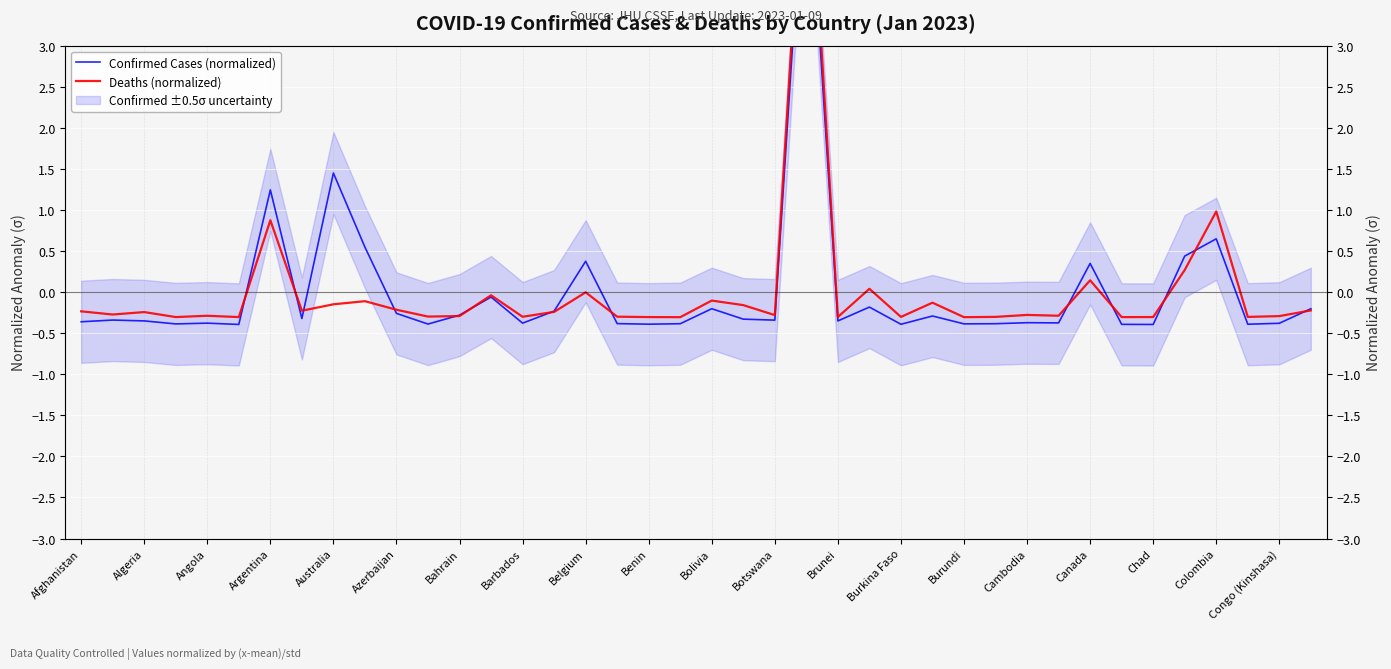

The value of Deaths (normalized) at Brunei is -0.1. True or false?

False